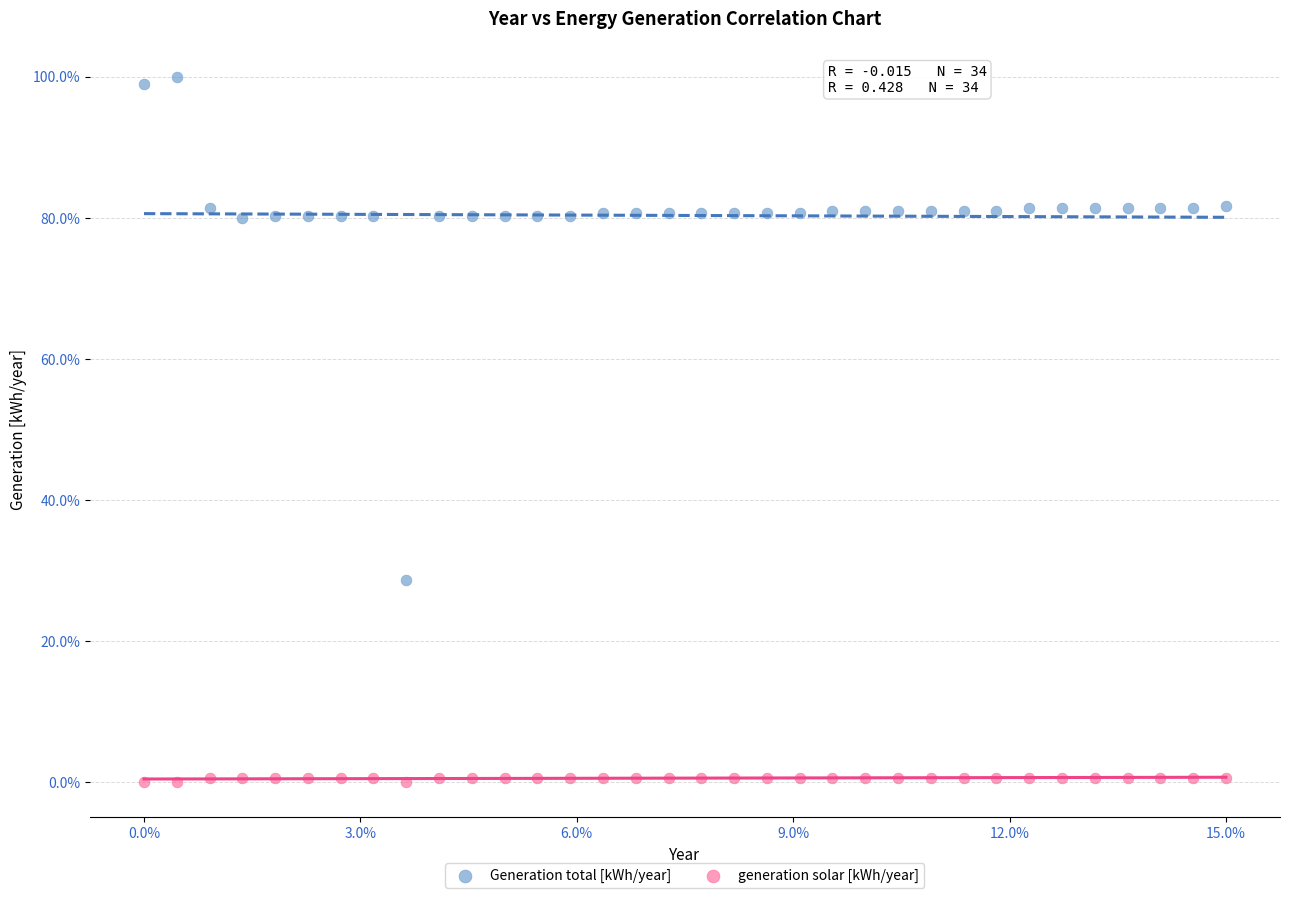

Which series reaches the maximum Y coordinate?

Generation total [kWh/year]